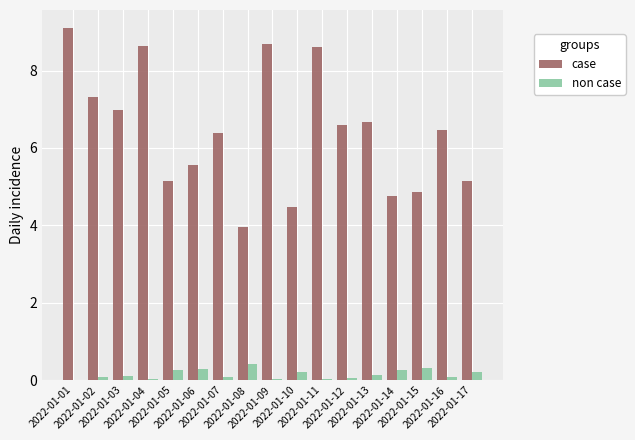

Is the value of case at 2022-01-02 greater than the value of non case at 2022-01-11?

Yes